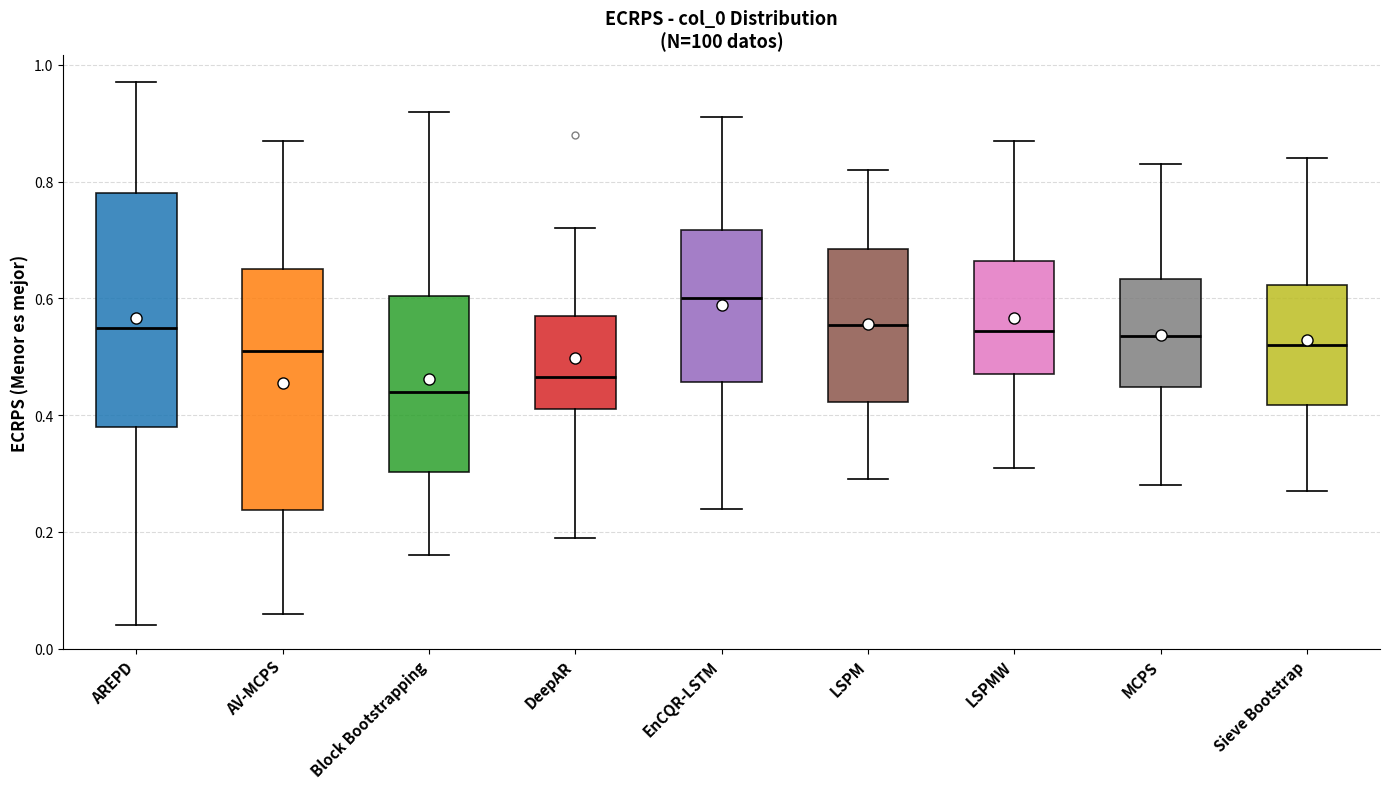

Where is the lower edge of the box for AV-MCPS on the y-axis? The values are not printed on the chart, so give them approximately, as read against the axis.

0.24